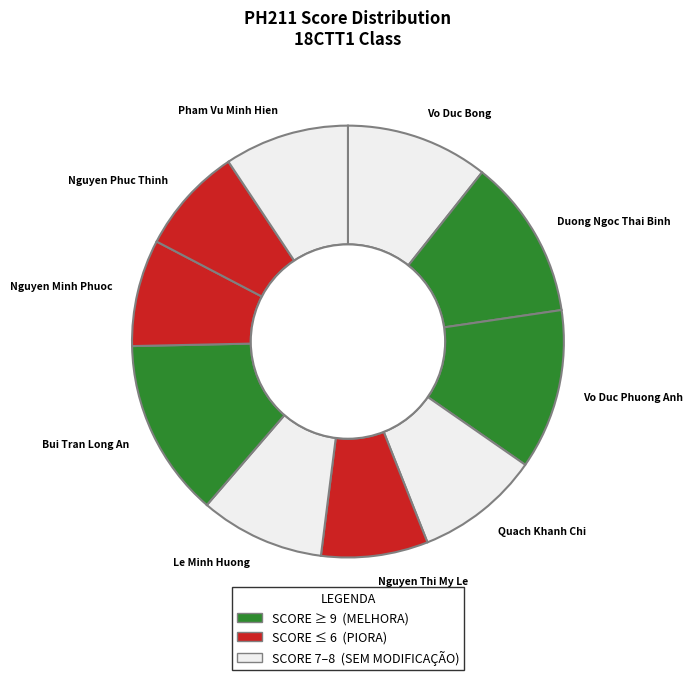

Do Pham Vu Minh Hien and Duong Ngoc Thai Binh together represent more than half of the pie?

No